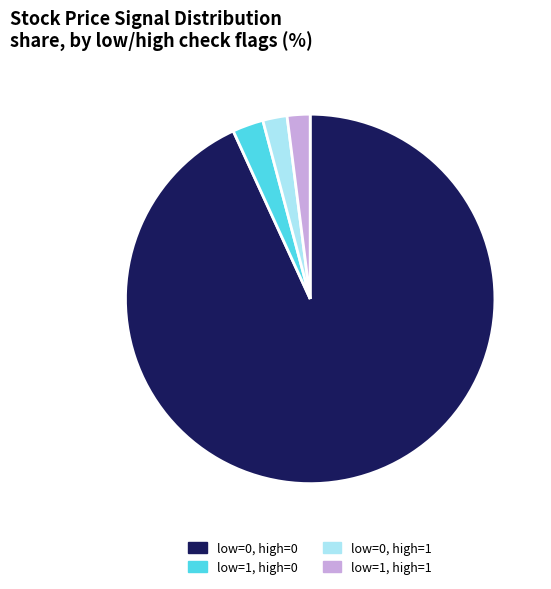

How many slices are in this pie chart?

4